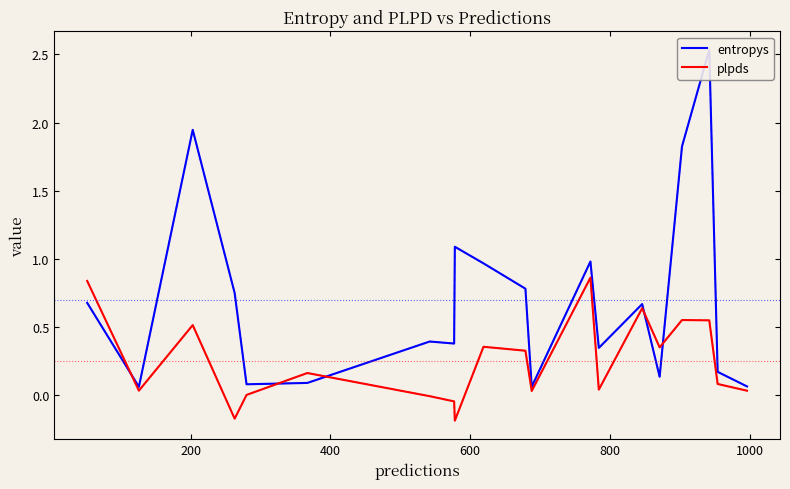

In entropys, how many points are higher than both neighbors (excluding endpoints)?

6